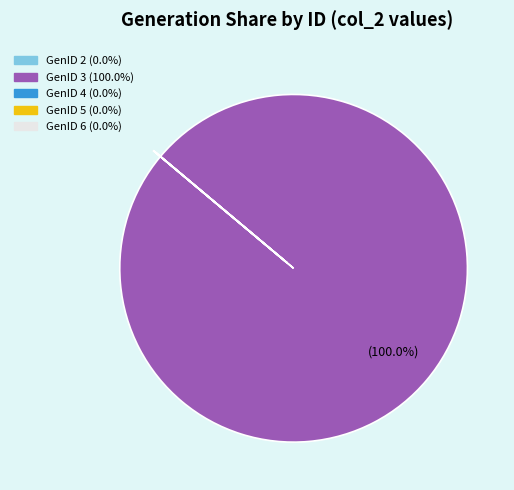

Does any single category account for the majority?

Yes